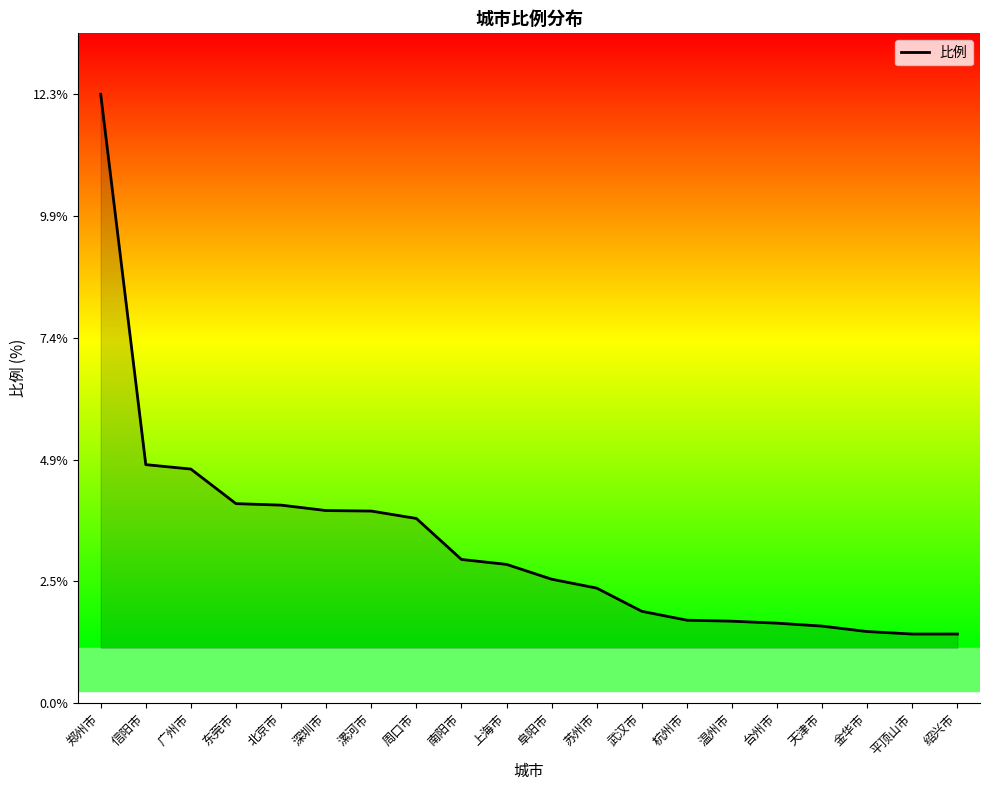

Is it true that the value at 台州市 is 2.6?

False